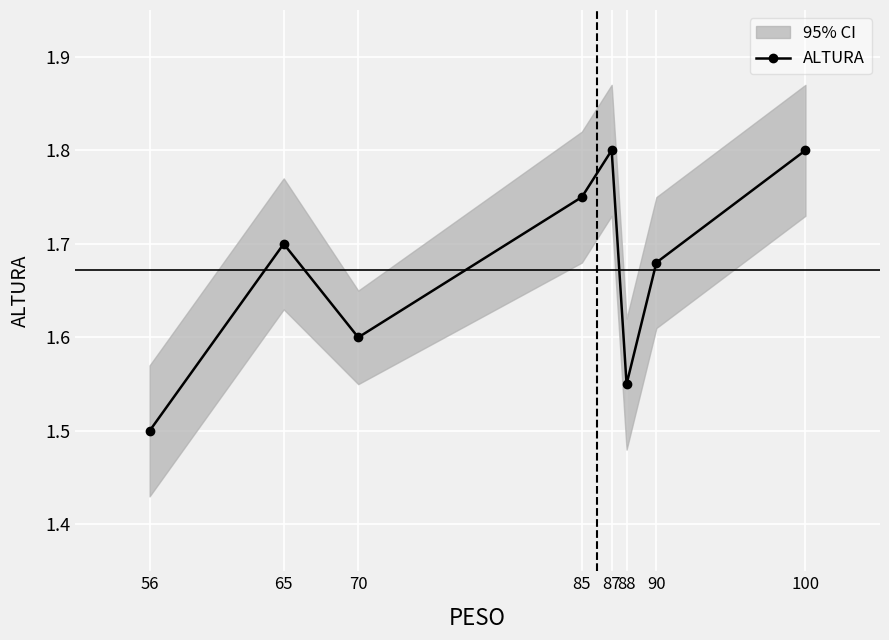

What is the ratio of the value at 100 to the value at 56?

1.2